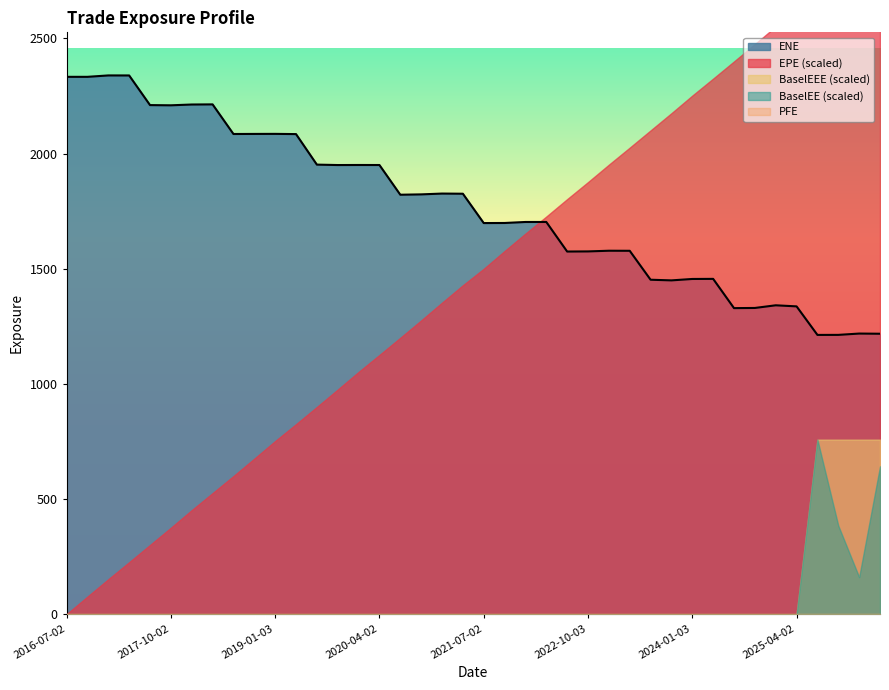

What is the minimum value for ENE?

1212.4